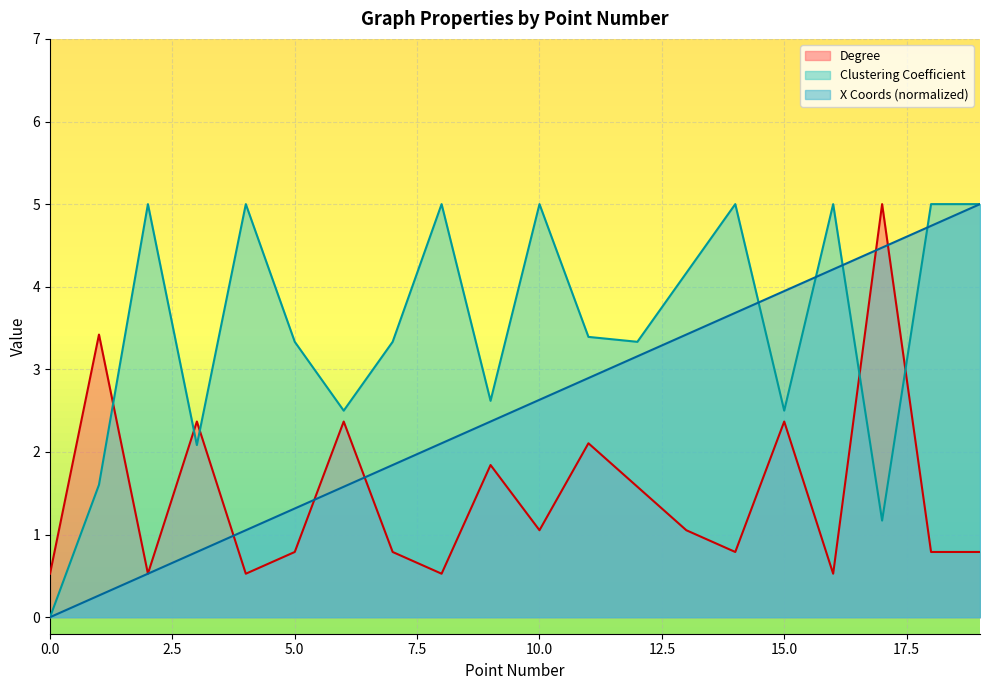

What is the maximum value for X Coords?

5.0